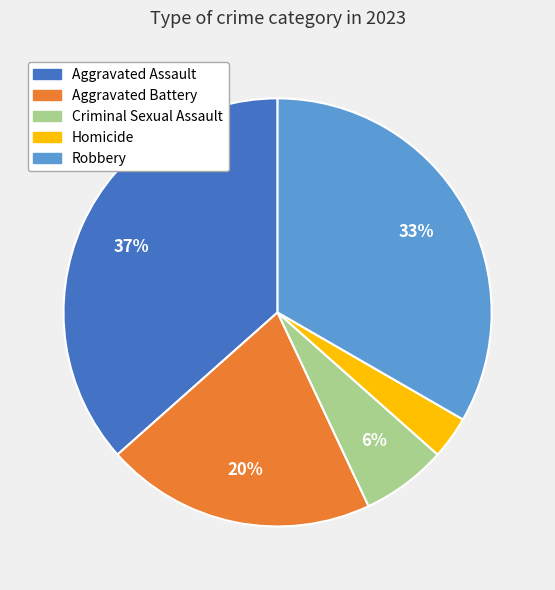

What is the largest slice in the pie chart?

Aggravated Assault